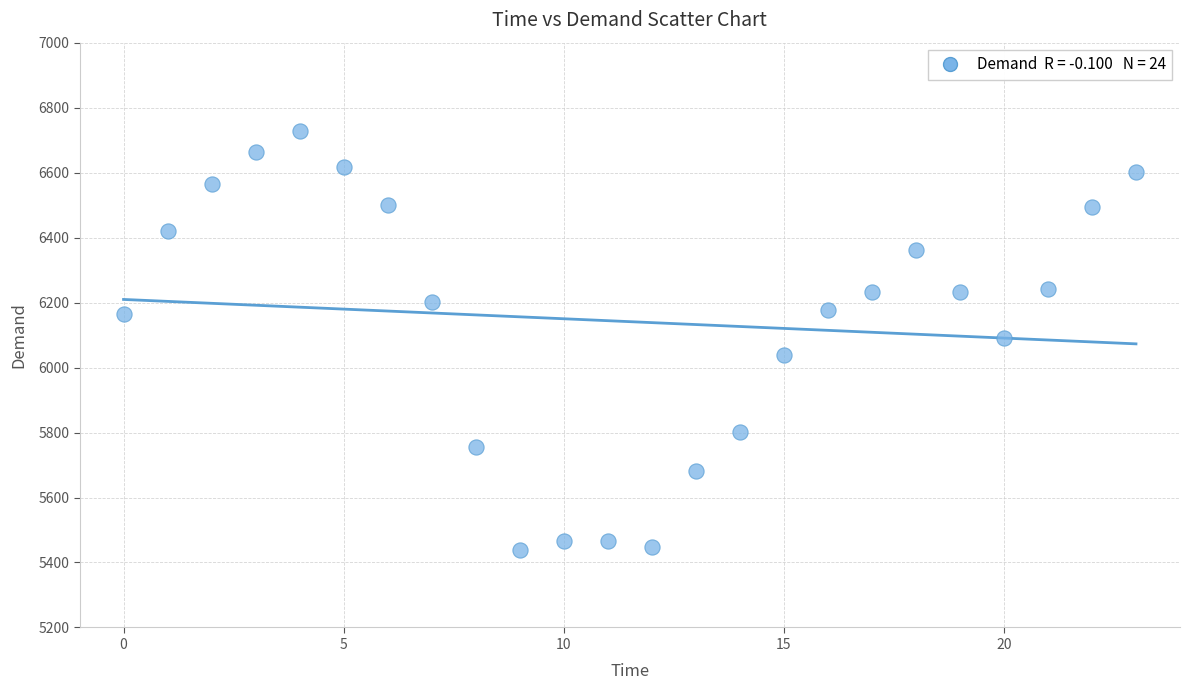

What is the range of Y values (max minus min)?

1292